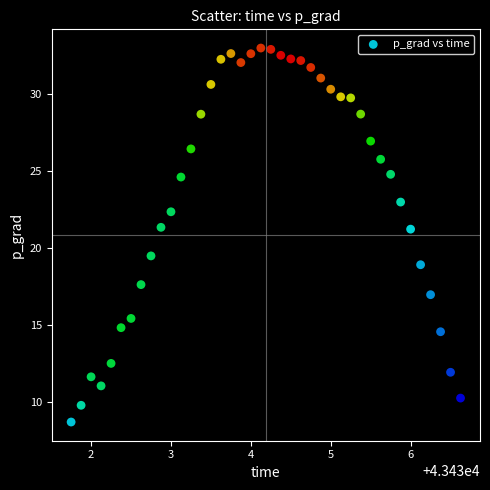

What Y value in the scatter plot is closest to 20?

19.5